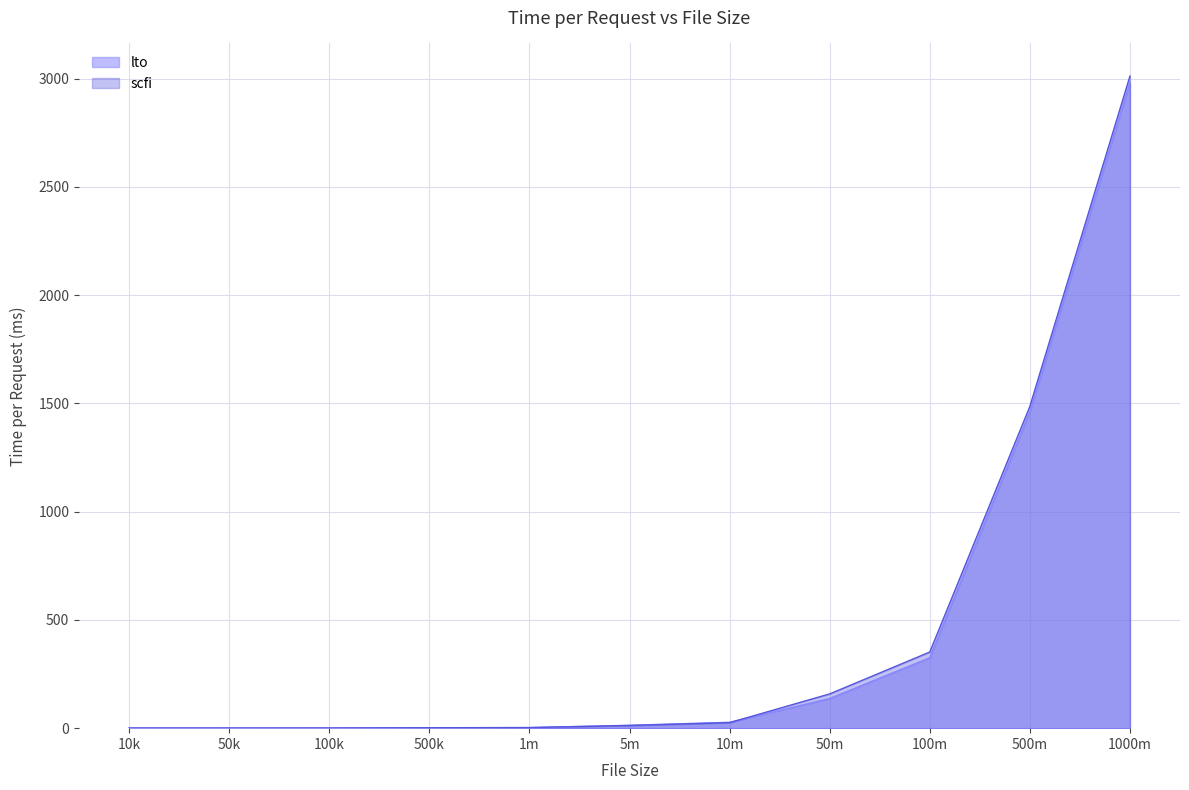

What are all the series names shown in the legend?

lto, scfi